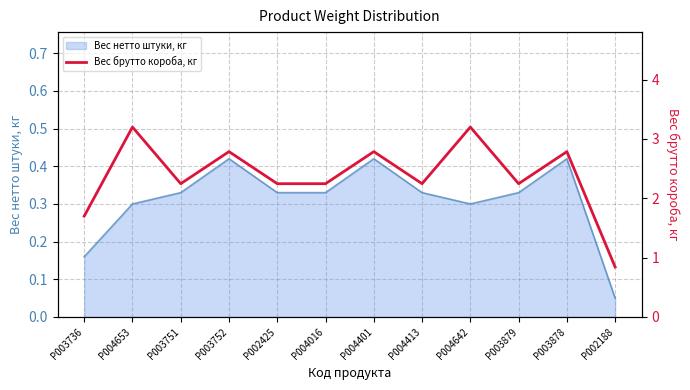

What is the change in value from P003751 to P002188?

-1.4